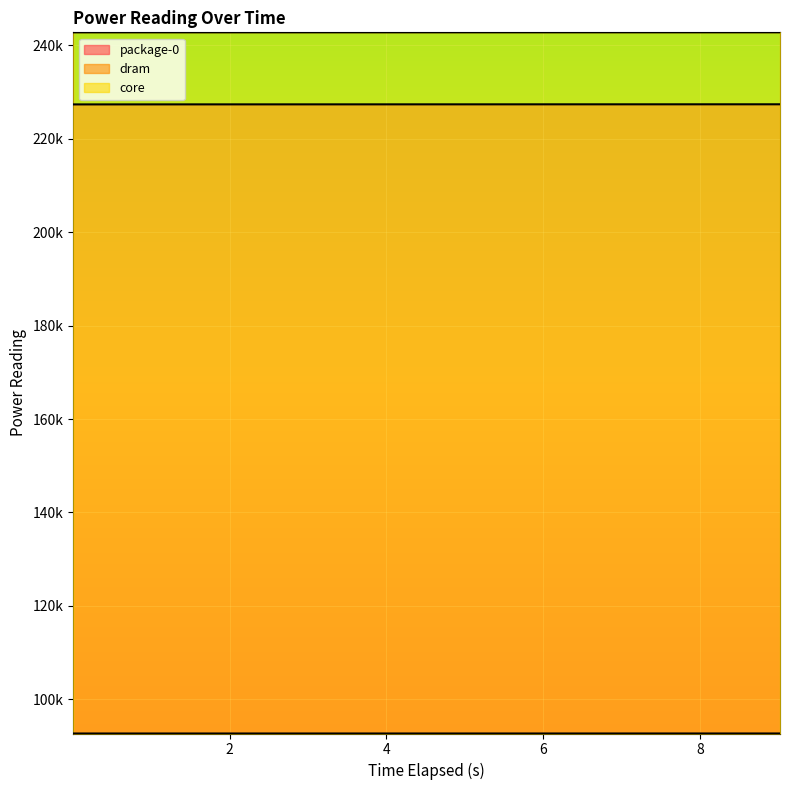

What is the value of the core point at the 7th from the left?

242816.6